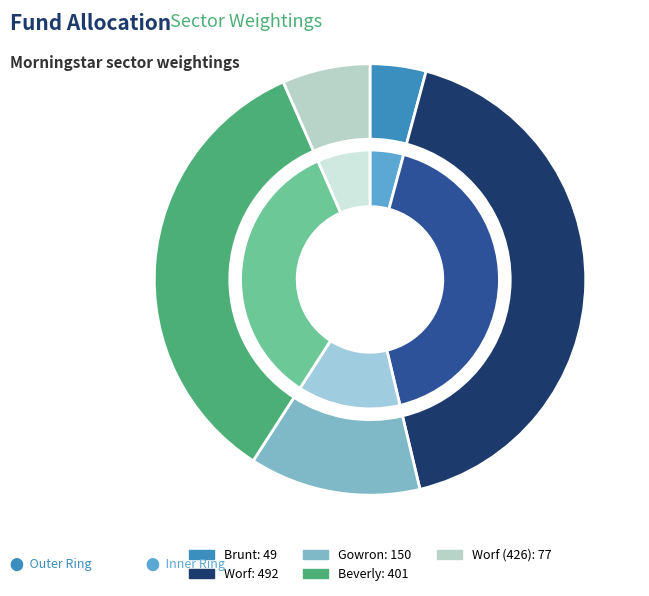

Do 47 and 229 together represent more than half of the pie?

No